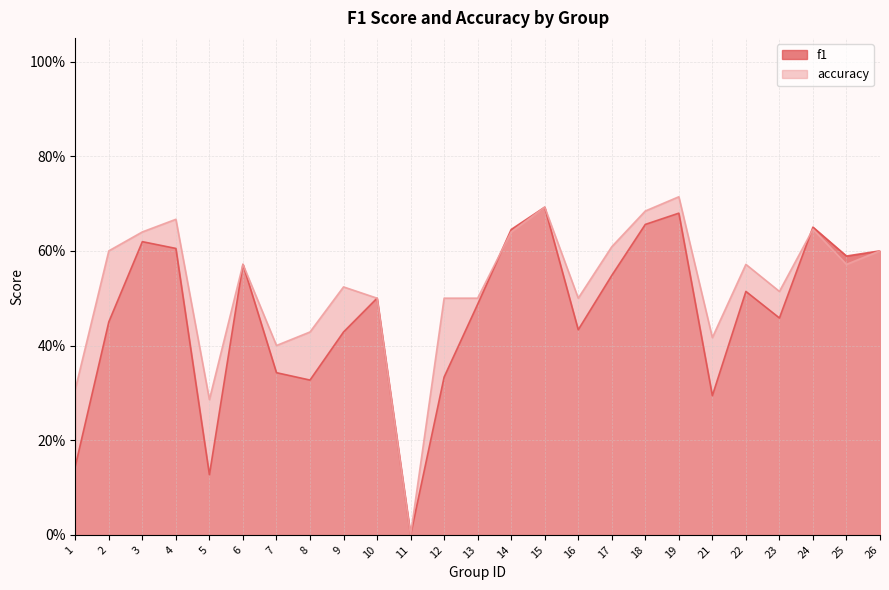

Which category has the highest value in the accuracy series?

19